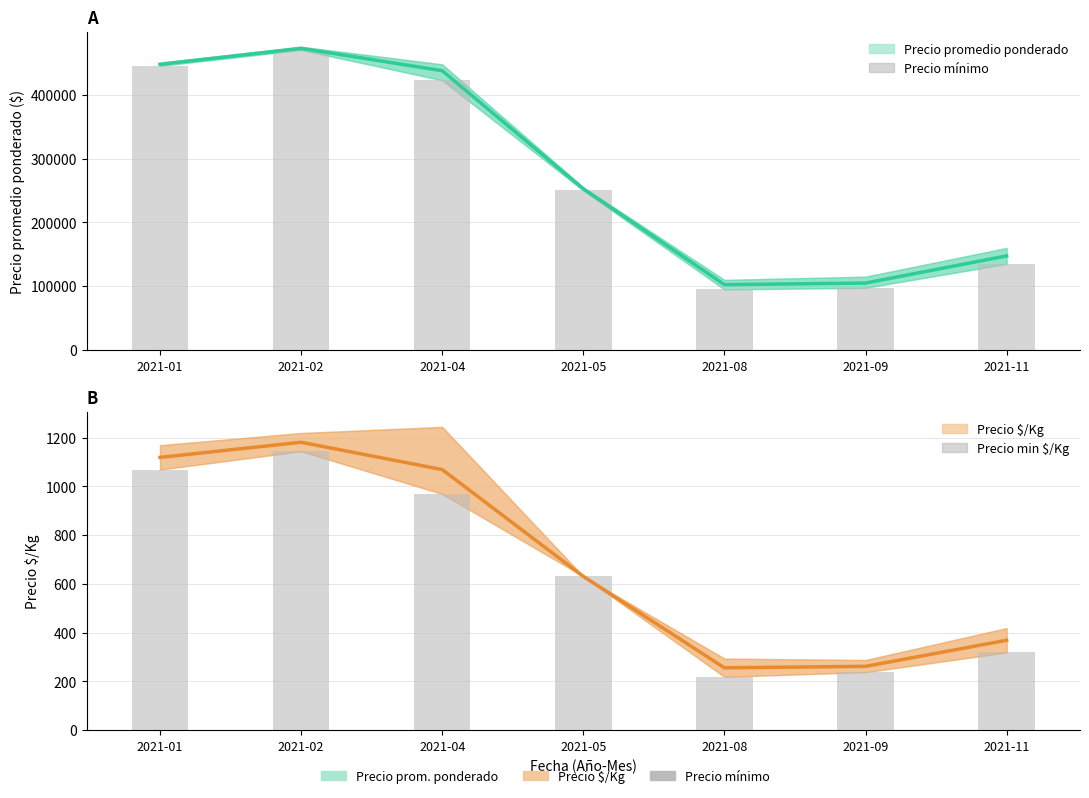

At which label is Precio promedio ponderado closest to 287500?

2021-05